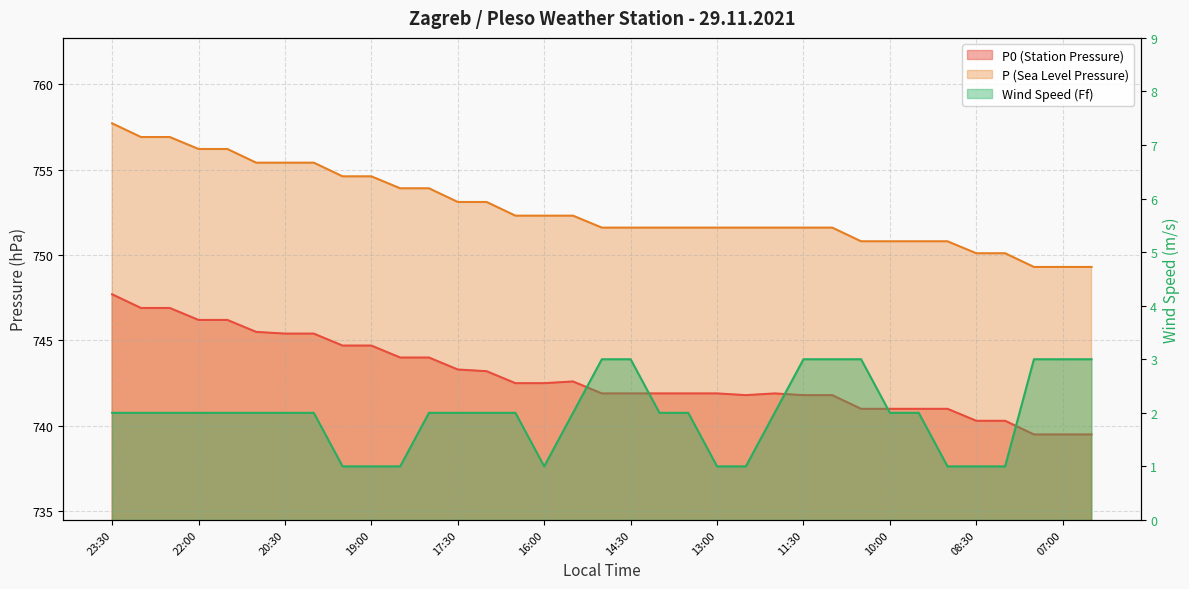

What is the maximum value for P (Sea Level Pressure)?

757.7